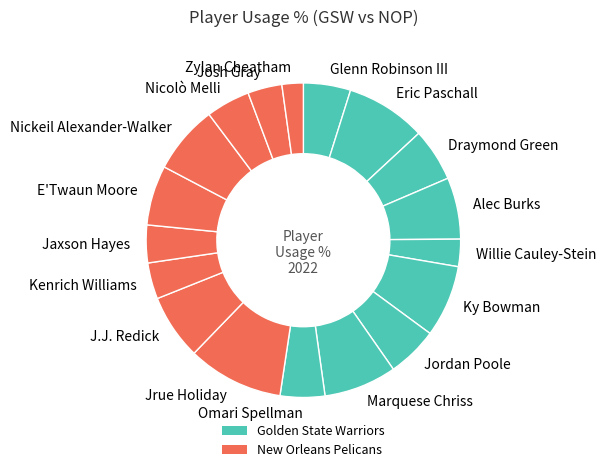

To the nearest percent, what is the average slice percentage?

6%